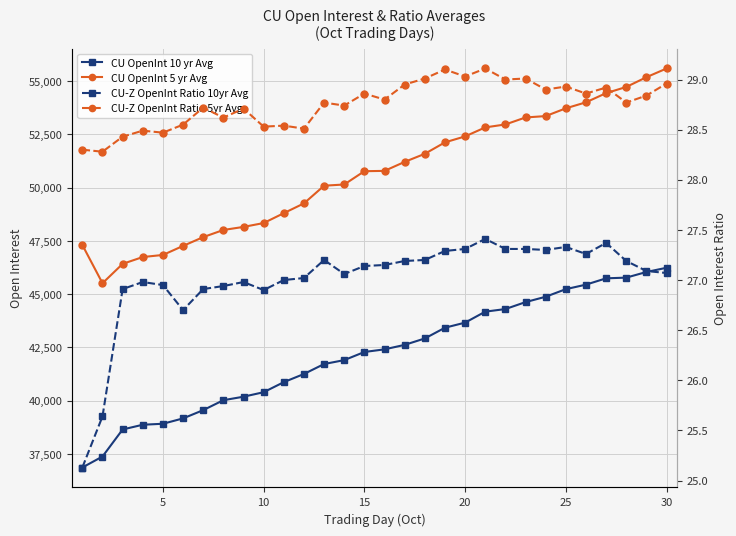

Reading left to right, list all the values displayed in this chart.

CU OpenInt 10 yr Avg: 36859.2	37375.6	38645.2	38867.9	38913.5	39165.8	39553.8	40020.3	40184.2	40396.0	40868.2	41251.5	41719.1	41902.7	42284.8	42408.5	42619.3	42920.1	43424.6	43663.6	44178.5	44301.1	44626.9	44879.3	45235.3	45447.7	45743.9	45776.9	46041.6	46240.2
CU OpenInt 5 yr Avg: 47310.5	45514.4	46423.4	46744.0	46841.4	47266.8	47679.6	48014.6	48158.8	48340.2	48804.4	49263.4	50094.0	50150.4	50775.2	50789.8	51213.2	51591.8	52129.8	52409.6	52832.0	52970.8	53298.8	53363.2	53728.2	54010.6	54442.0	54731.0	55189.8	55598.4
CU-Z OpenInt Ratio 10yr Avg: 25.1	25.6	26.9	27.0	26.9	26.7	26.9	26.9	27.0	26.9	27.0	27.0	27.2	27.1	27.1	27.1	27.2	27.2	27.3	27.3	27.4	27.3	27.3	27.3	27.3	27.3	27.4	27.2	27.1	27.1
CU-Z OpenInt Ratio 5yr Avg: 28.3	28.3	28.4	28.5	28.5	28.6	28.7	28.6	28.7	28.5	28.5	28.5	28.8	28.7	28.9	28.8	28.9	29.0	29.1	29.0	29.1	29.0	29.0	28.9	28.9	28.9	28.9	28.8	28.8	29.0